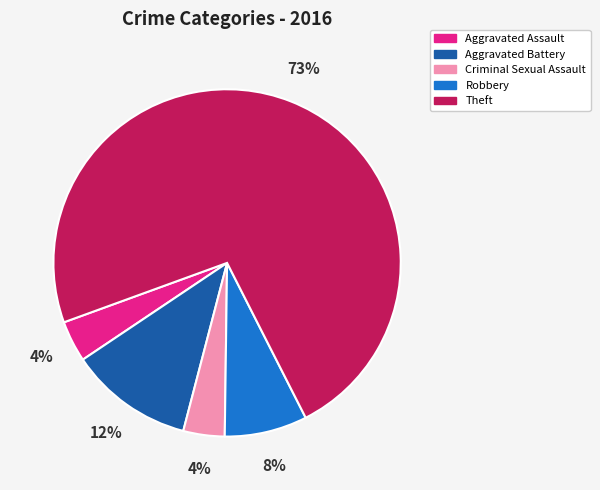

Which category has the biggest portion of the pie?

Theft